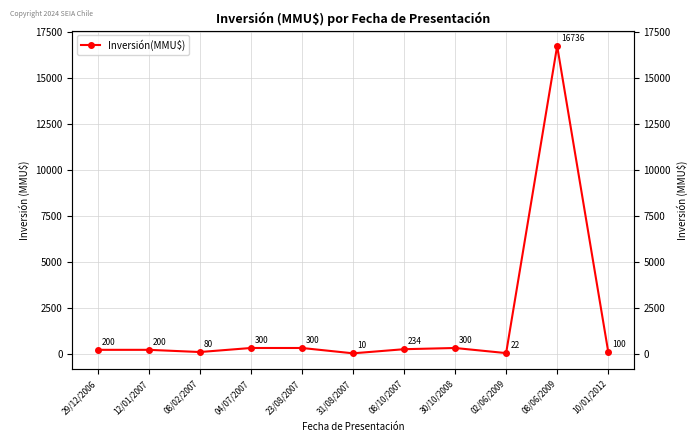

Where is the first local maximum?

30/10/2008